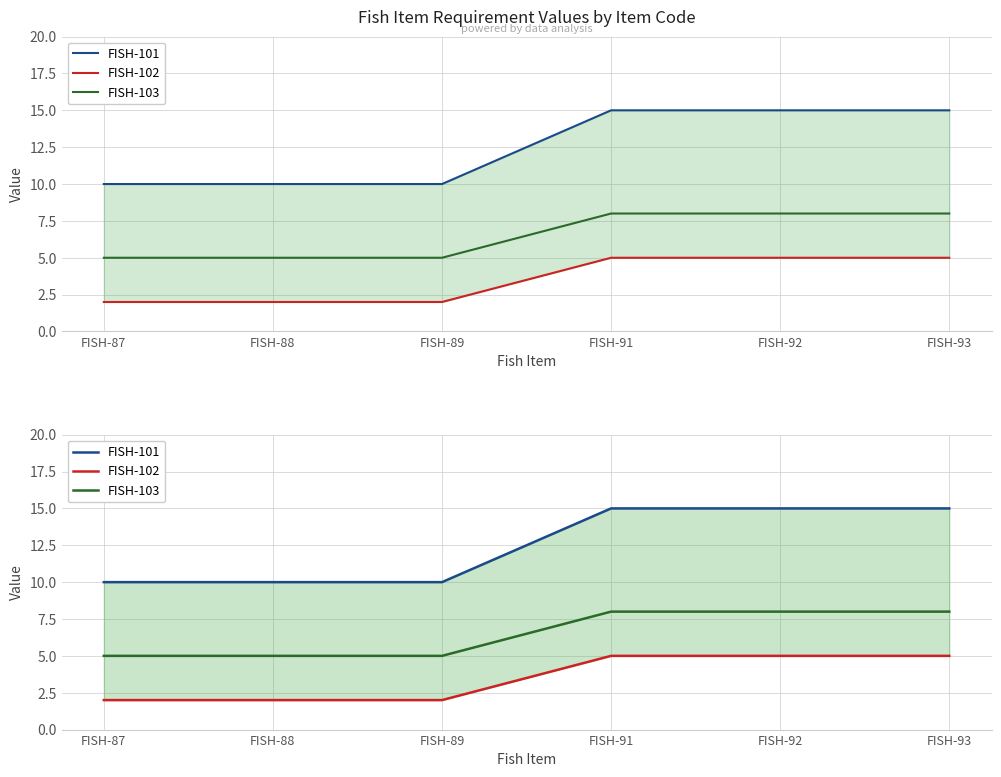

True or false: FISH-103 and FISH-102 intersect in this chart.

False